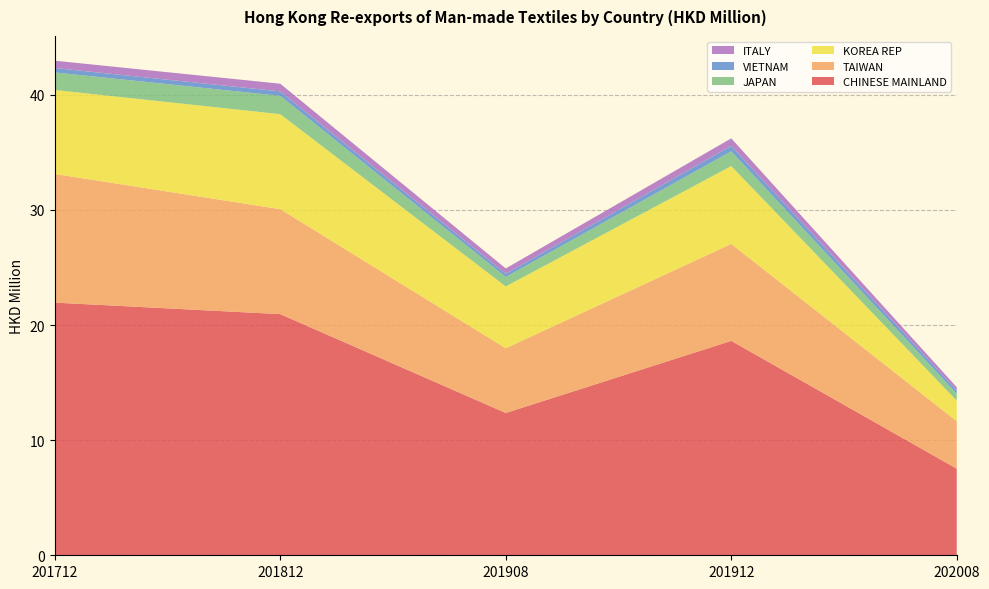

Reading left to right, list all the values displayed in this chart.

CHINESE MAINLAND: 201712=21.9	201812=20.9	201908=12.4	201912=18.6	202008=7.5
TAIWAN: 201712=11.2	201812=9.1	201908=5.6	201912=8.4	202008=4.1
KOREA REP: 201712=7.3	201812=8.3	201908=5.4	201912=6.8	202008=1.8
JAPAN: 201712=1.5	201812=1.6	201908=0.8	201912=1.3	202008=0.6
VIETNAM: 201712=0.4	201812=0.4	201908=0.3	201912=0.5	202008=0.3
ITALY: 201712=0.6	201812=0.7	201908=0.5	201912=0.7	202008=0.3